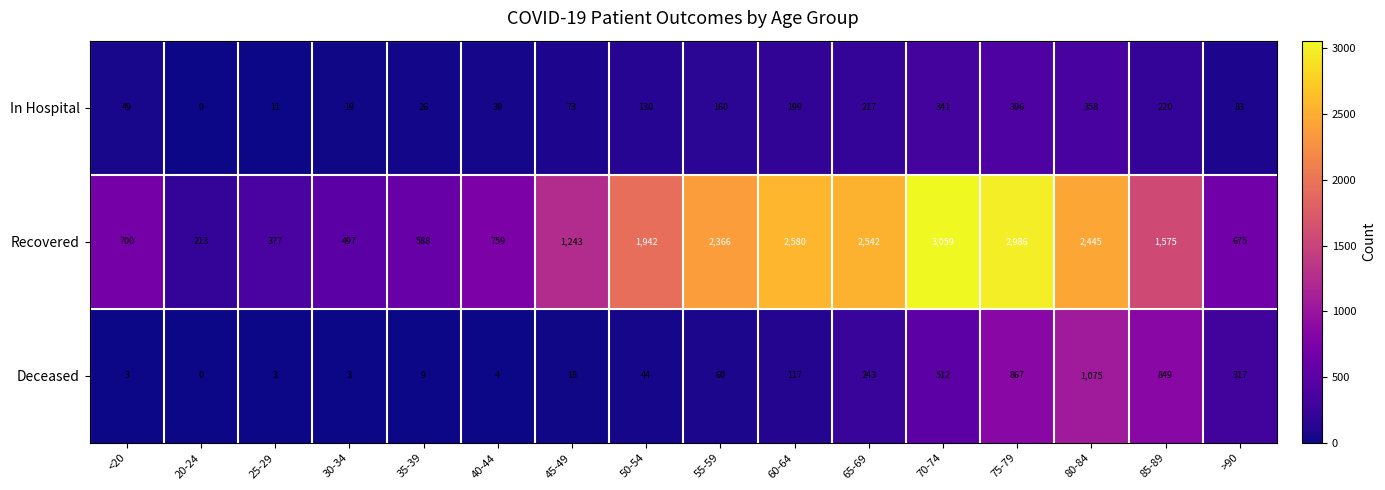

What is the average value of the Recovered series?

1534